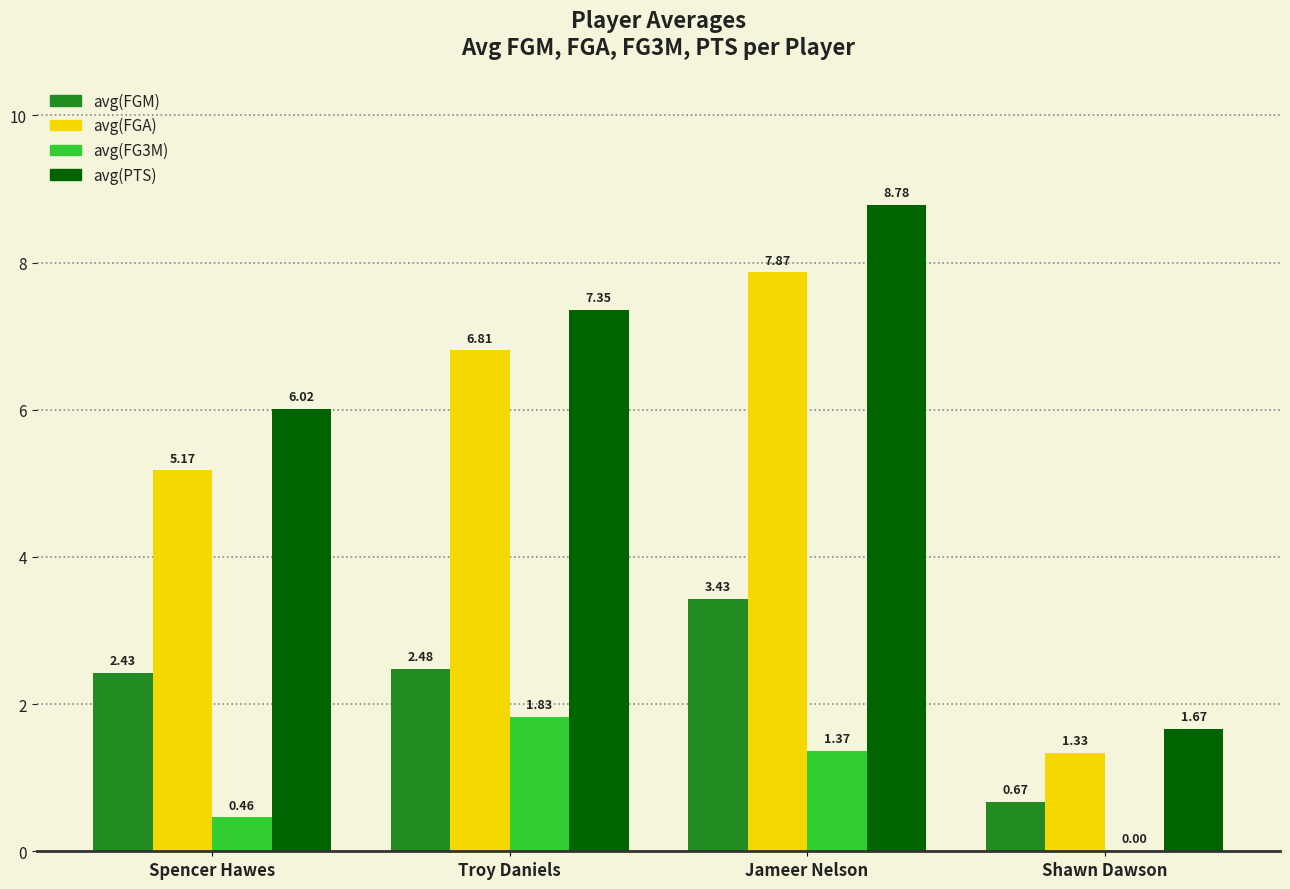

Which series changed the most between Troy Daniels and Shawn Dawson?

avg(PTS)